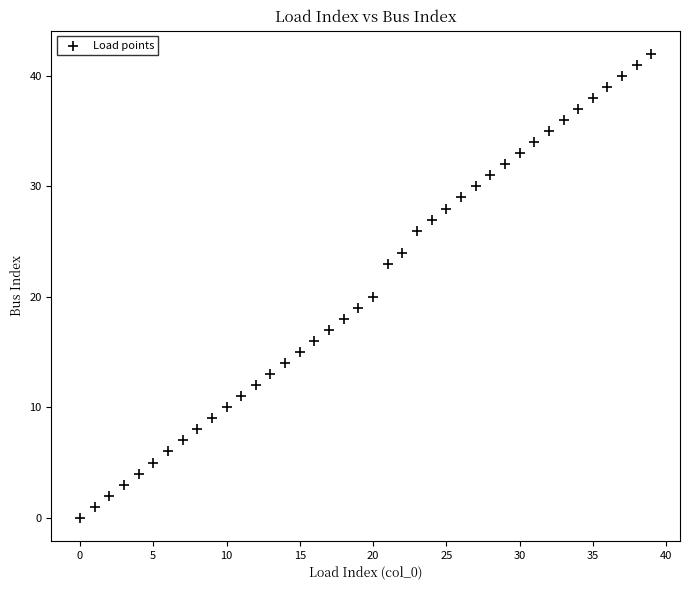

What Y value in the scatter plot is closest to 21?

20